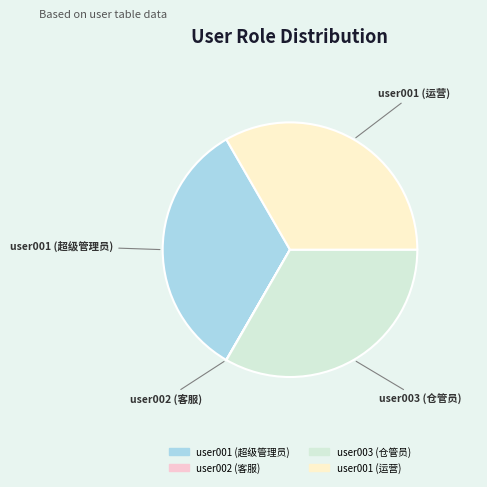

Combined, do user001 (运营) and user003 (仓管员) account for over 50%?

Yes